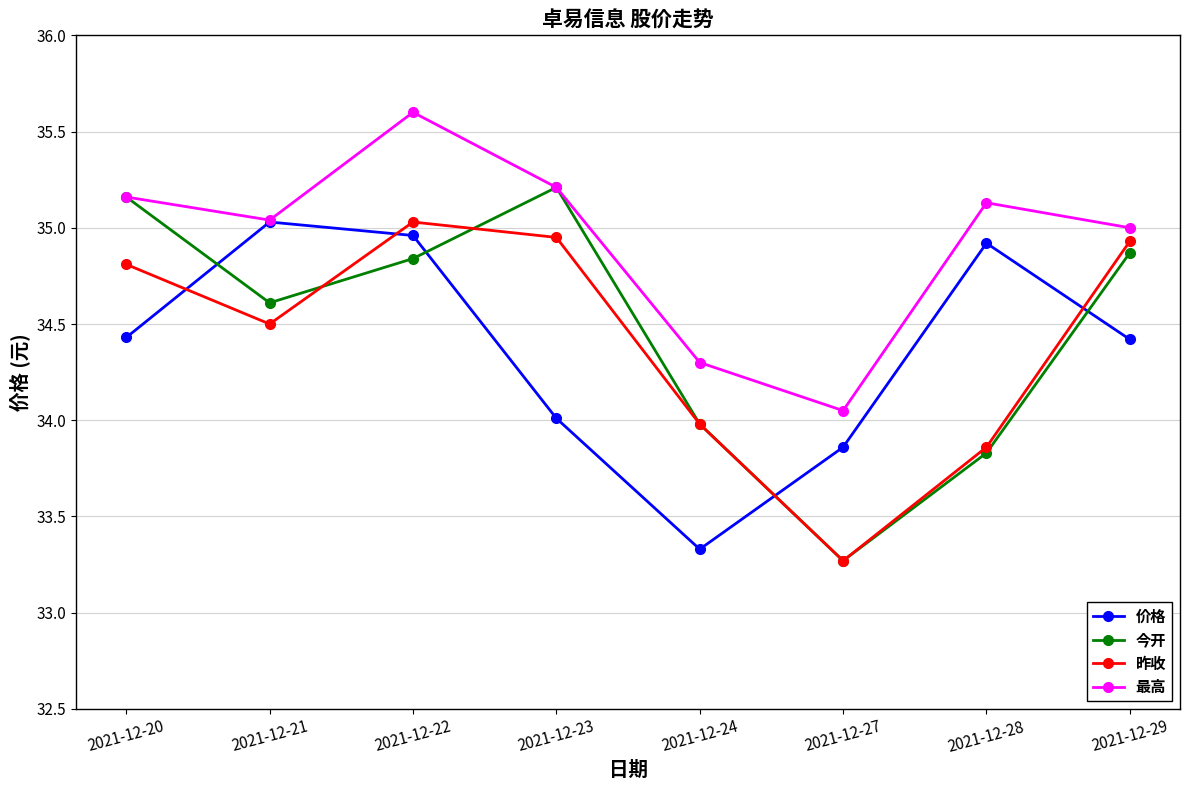

What is the difference between the highest and lowest values at 2021-12-29?

0.6